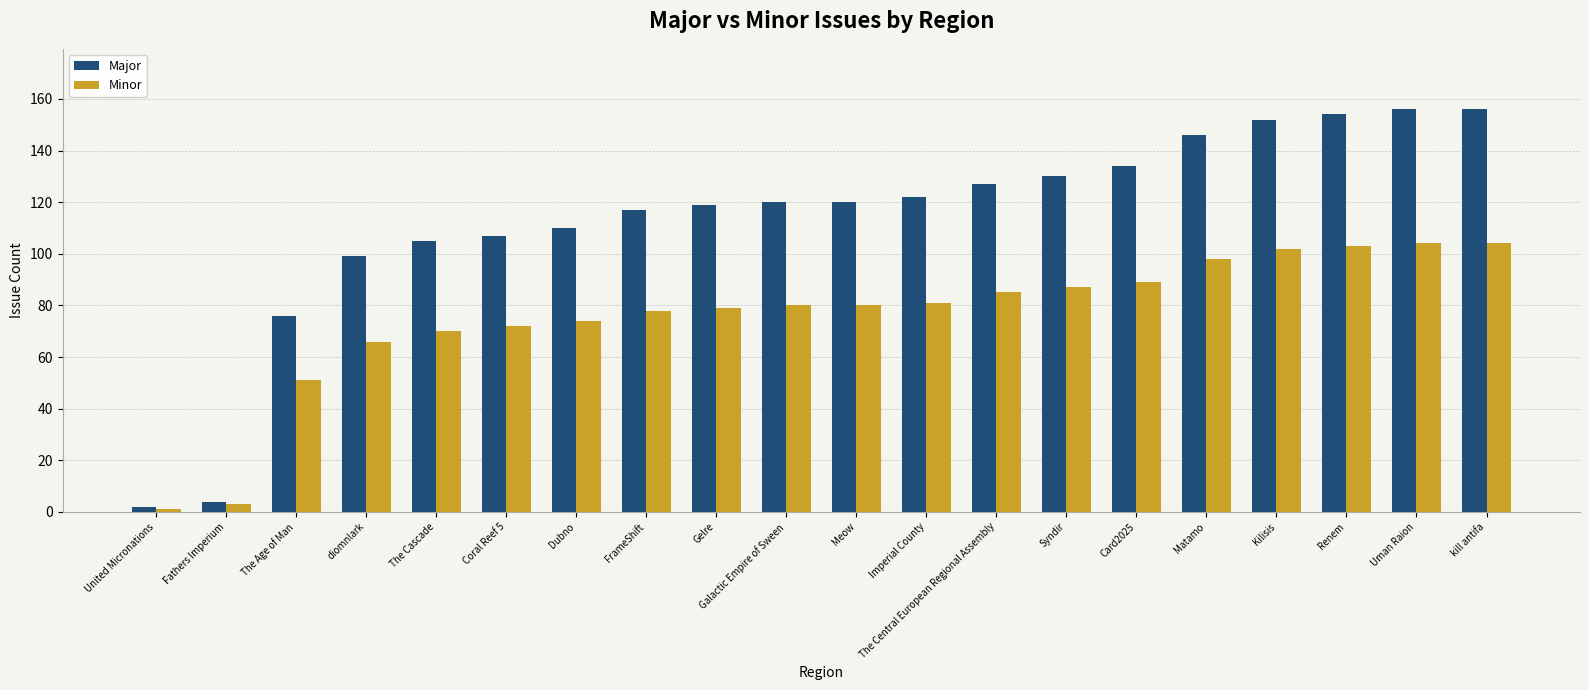

What are all the series names shown in the legend?

Major, Minor